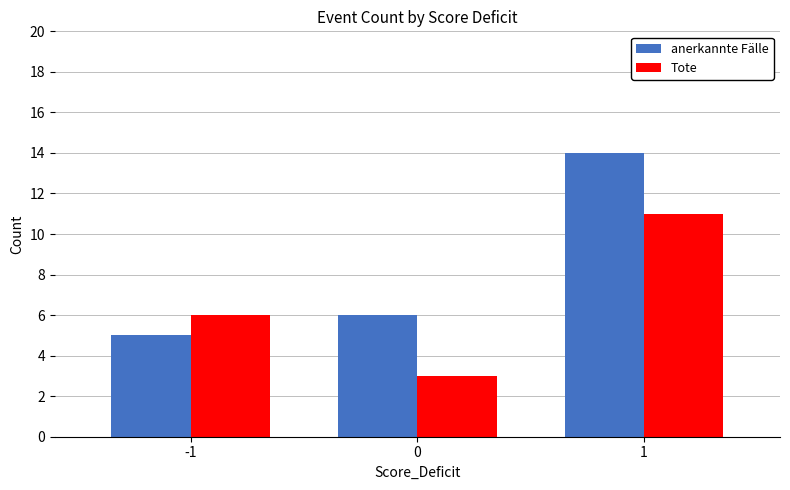

Is it true that anerkannte Fälle equals 3 at 0?

False